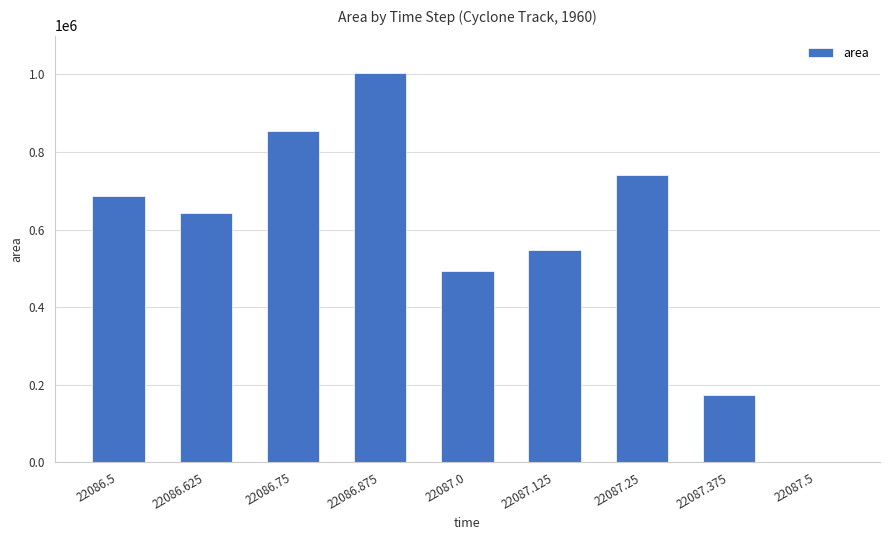

Reading right to left, extract all data points from this chart.

22087.5=0	22087.375=173750	22087.25=741875	22087.125=546875	22087.0=493125	22086.875=1003750	22086.75=853125	22086.625=643125	22086.5=686250